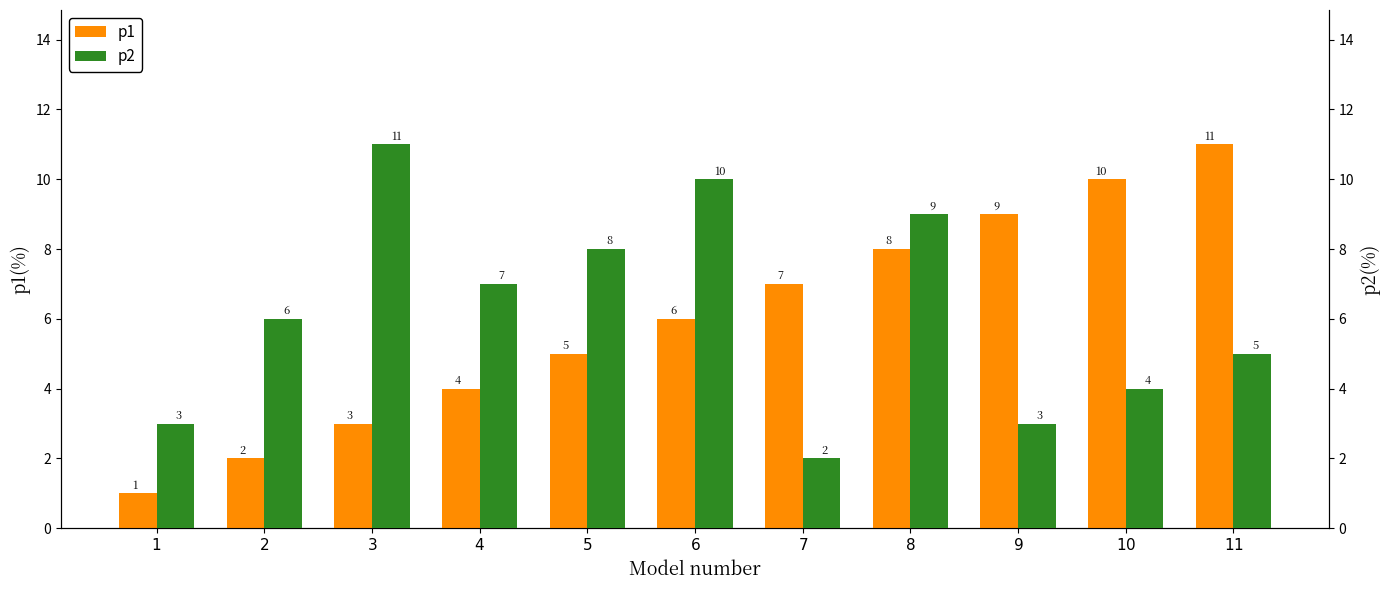

Are the bars horizontal?

No